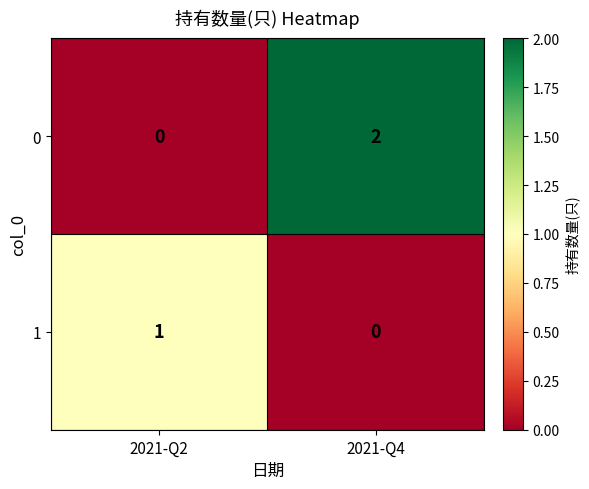

Which series has the widest spread of values?

0